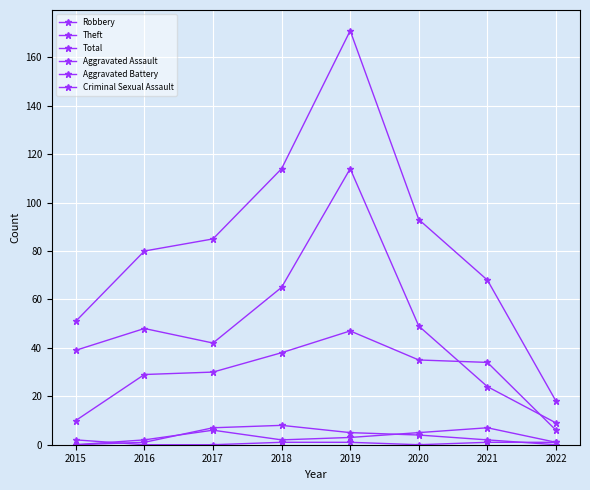

Where is the first local maximum for Robbery?

2019